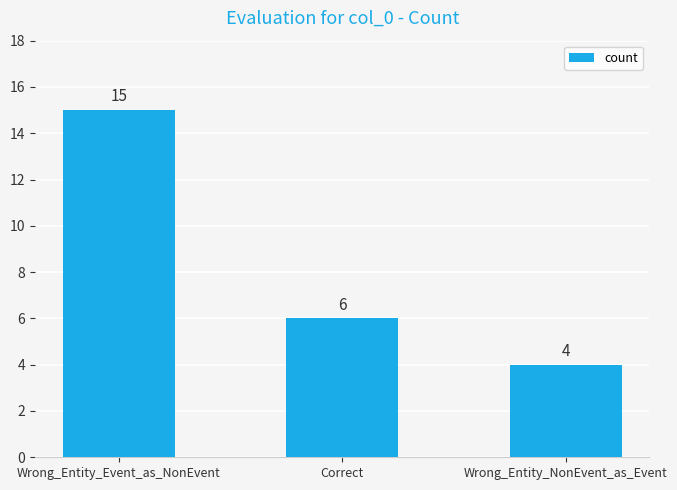

List the labels in order of value, smallest first.

Wrong_Entity_NonEvent_as_Event, Correct, Wrong_Entity_Event_as_NonEvent